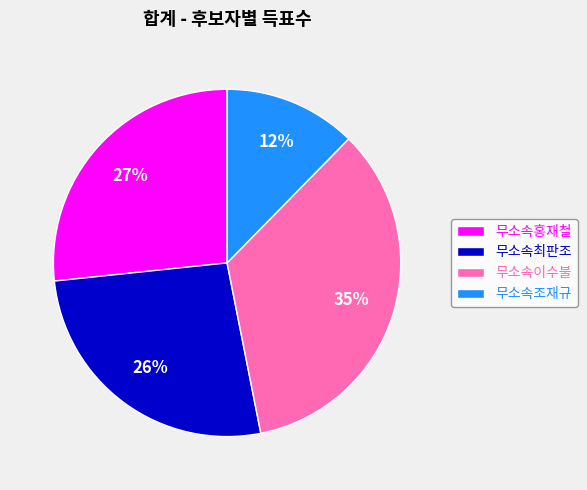

Is there a majority slice in this chart?

No